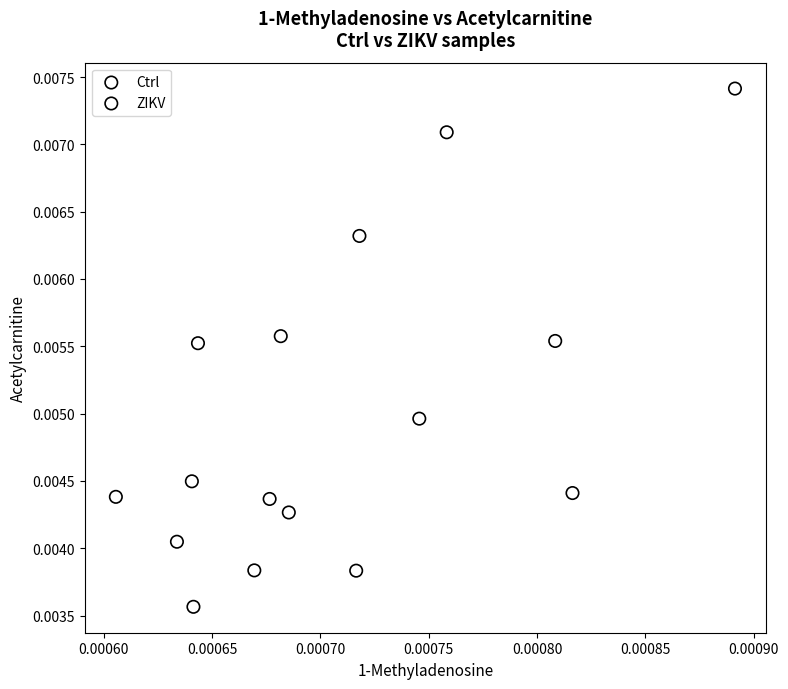

Which series has the largest Y range (max minus min)?

ZIKV